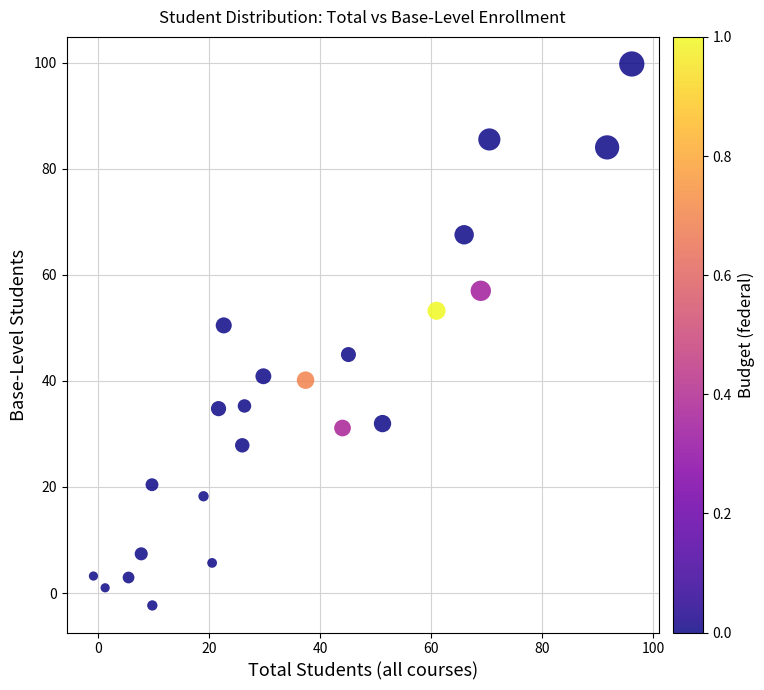

What is the range of Y values (max minus min)?

102.1